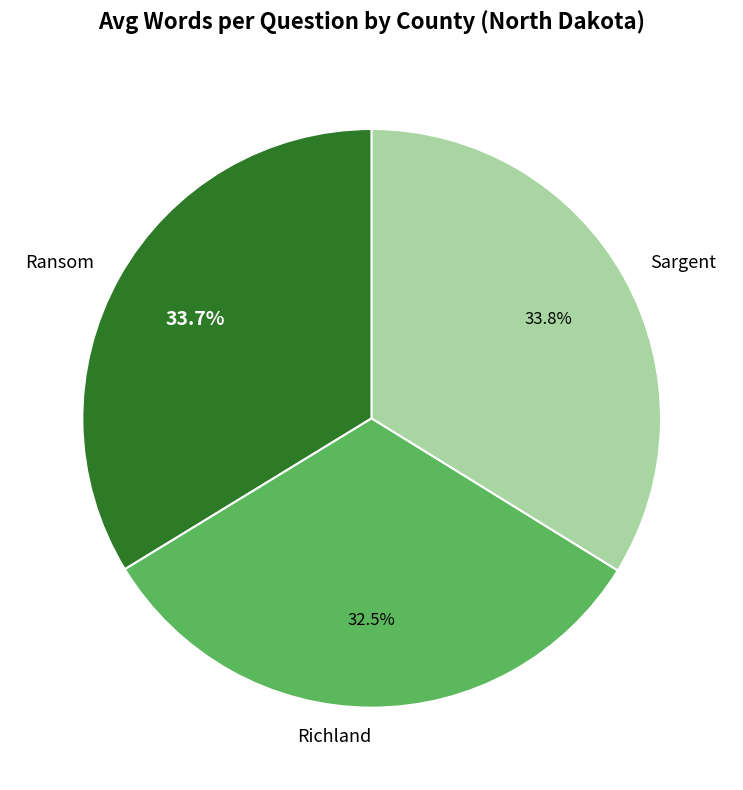

Do Ransom and Sargent together represent more than half of the pie?

Yes